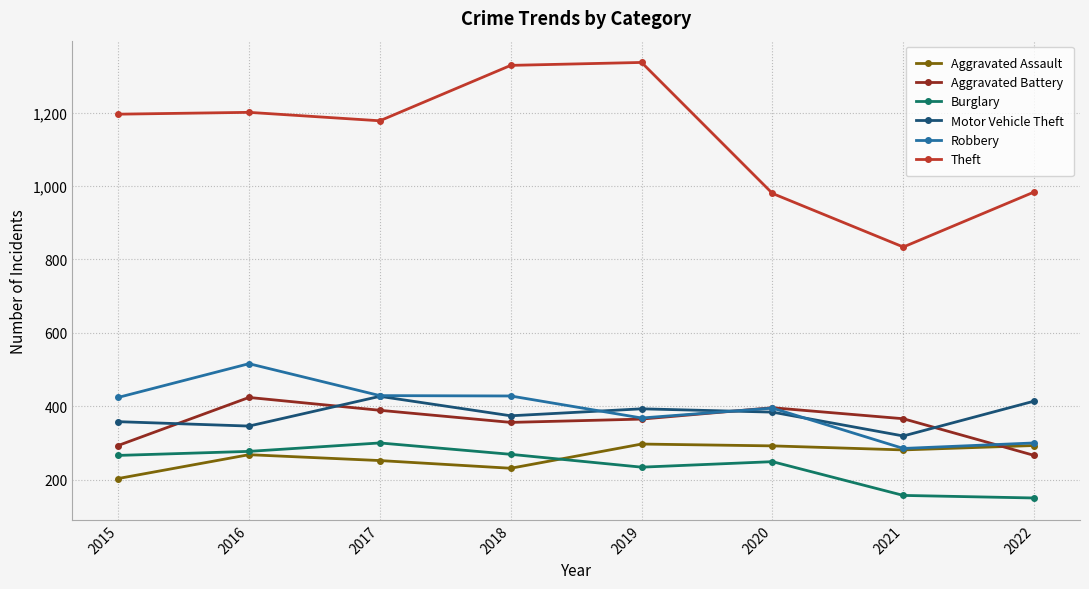

How many data points in Theft are less than 1196?

4